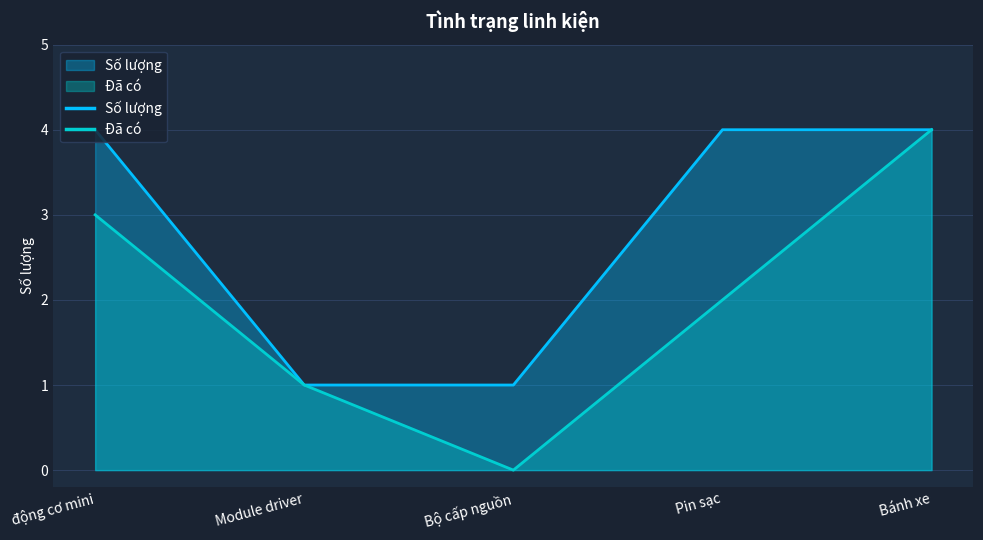

List the series in order of their overall mean, highest first.

Số lượng, Đã có